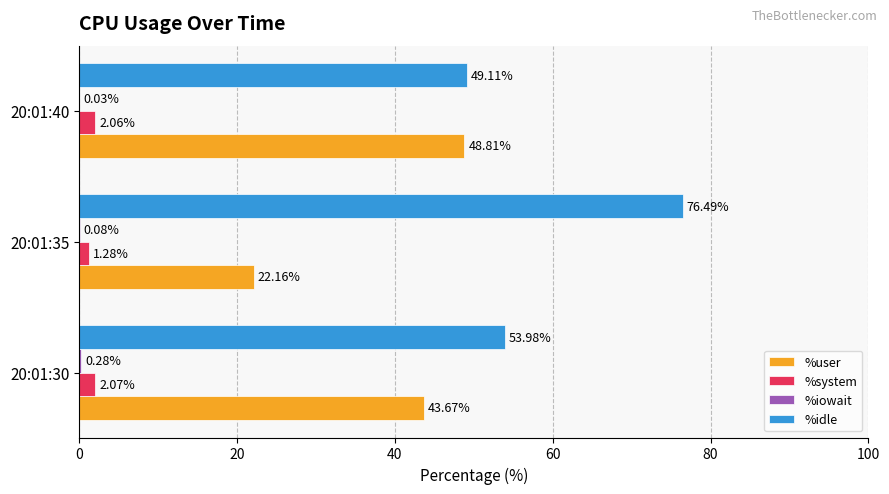

What is the sum of the %system values at 20:01:40 and 20:01:30?

4.1